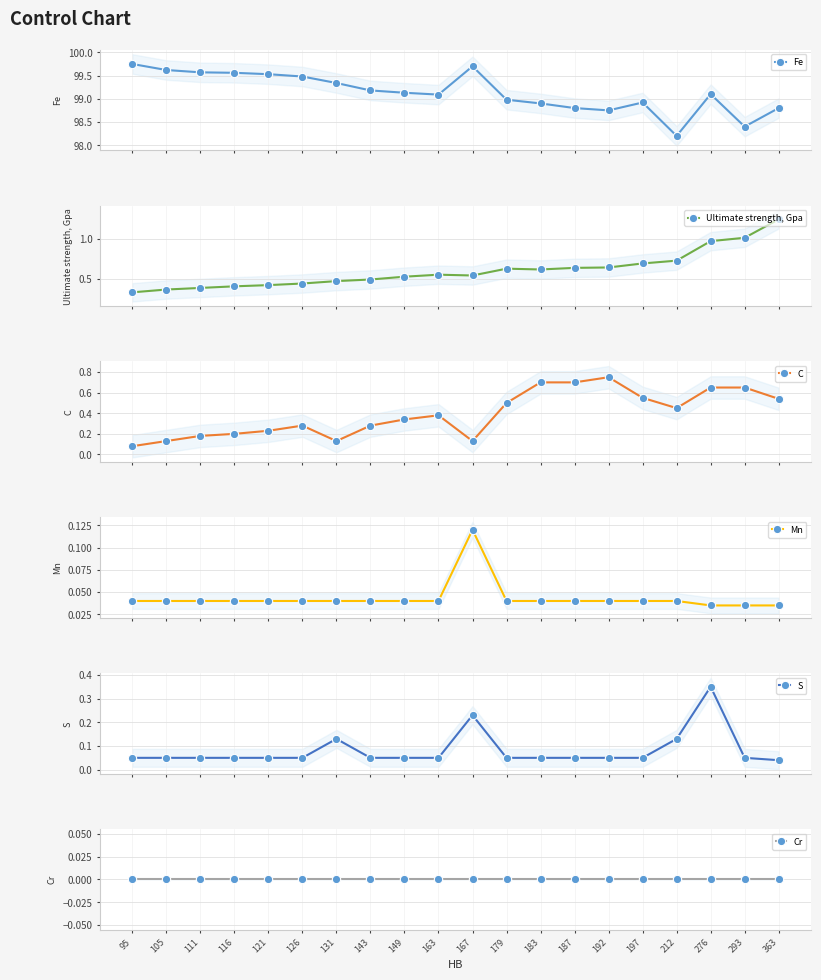

What is the difference between the highest and lowest values at 163?

99.1